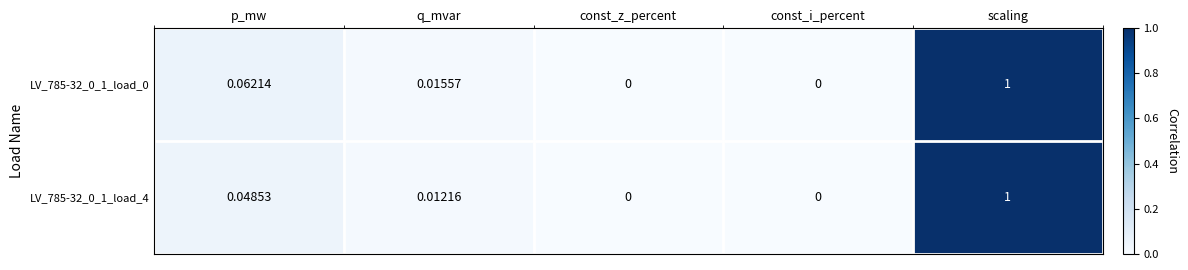

At which label does LV_785-32_0_1_load_0 reach its peak?

scaling